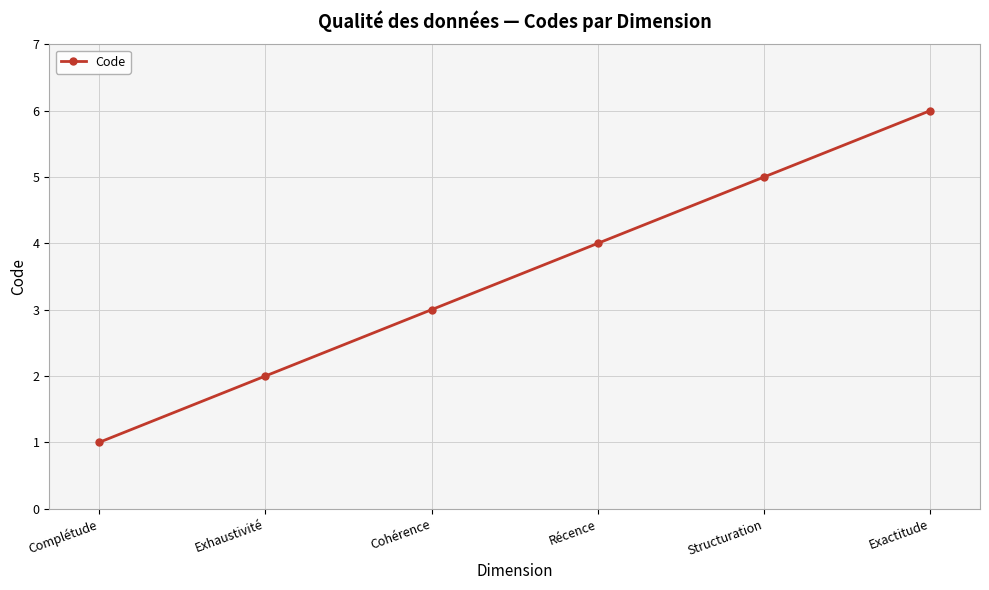

What is the difference between the values at Structuration and Complétude?

4